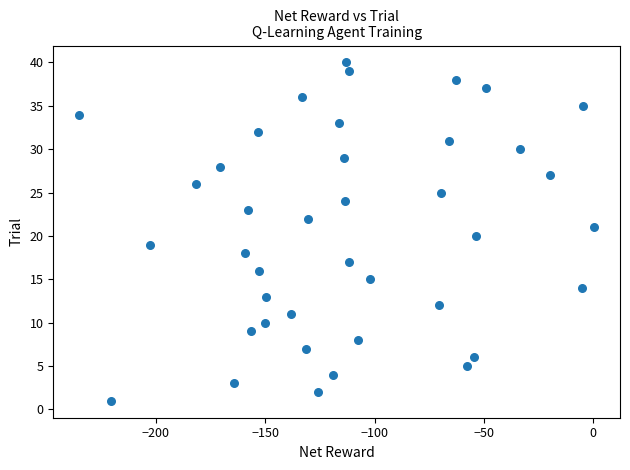

What is the range of Y values (max minus min)?

39